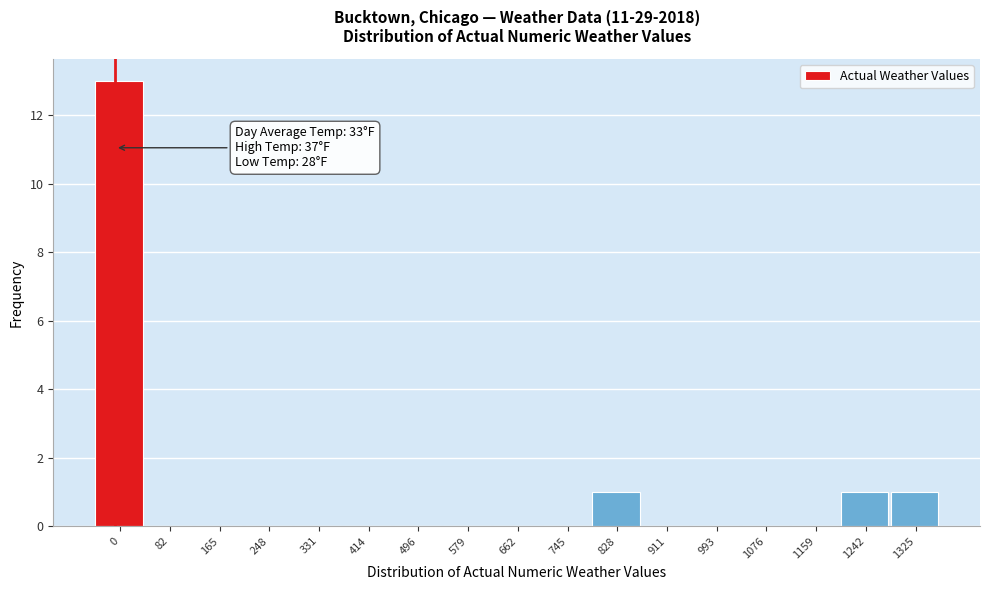

Reading right to left, what are all the values shown in this chart?

1325=1	1242=1	1159=0	1076=0	993=0	911=0	828=1	745=0	662=0	579=0	496=0	414=0	331=0	248=0	165=0	82=0	0=13